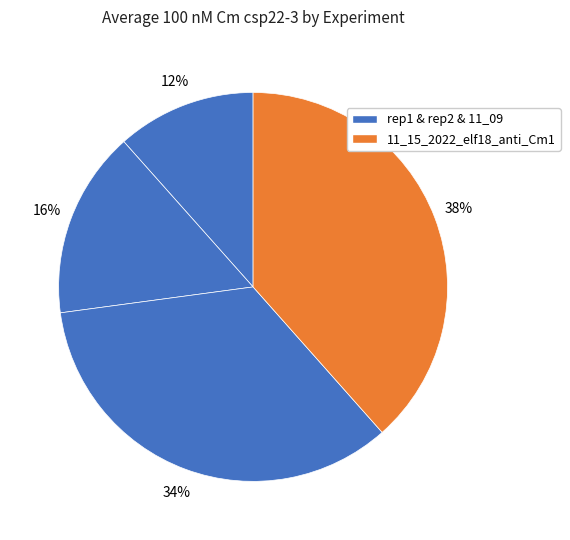

How many segments does this pie chart have?

4